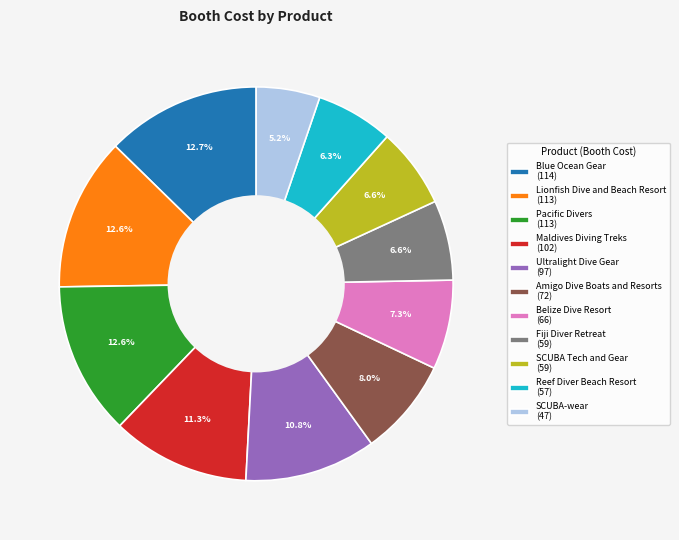

How many segments does this pie chart have?

11